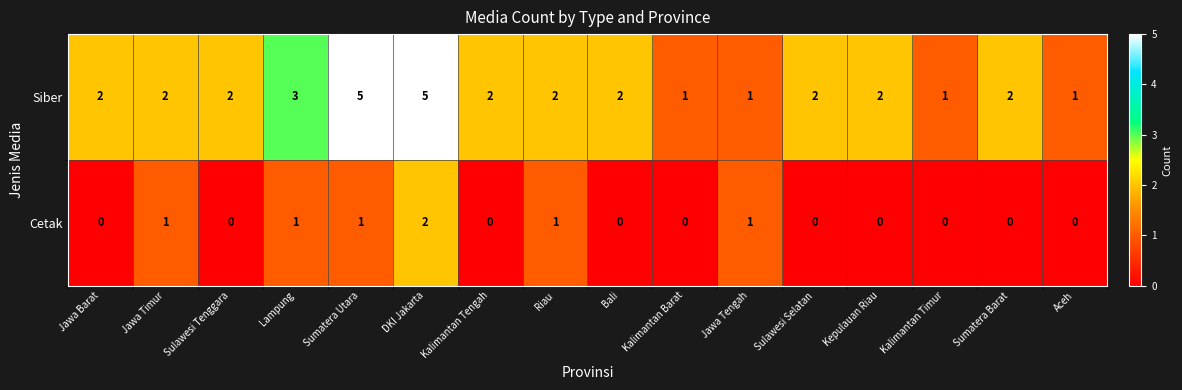

Rank the series by their maximum value, from lowest to highest.

Cetak, Siber